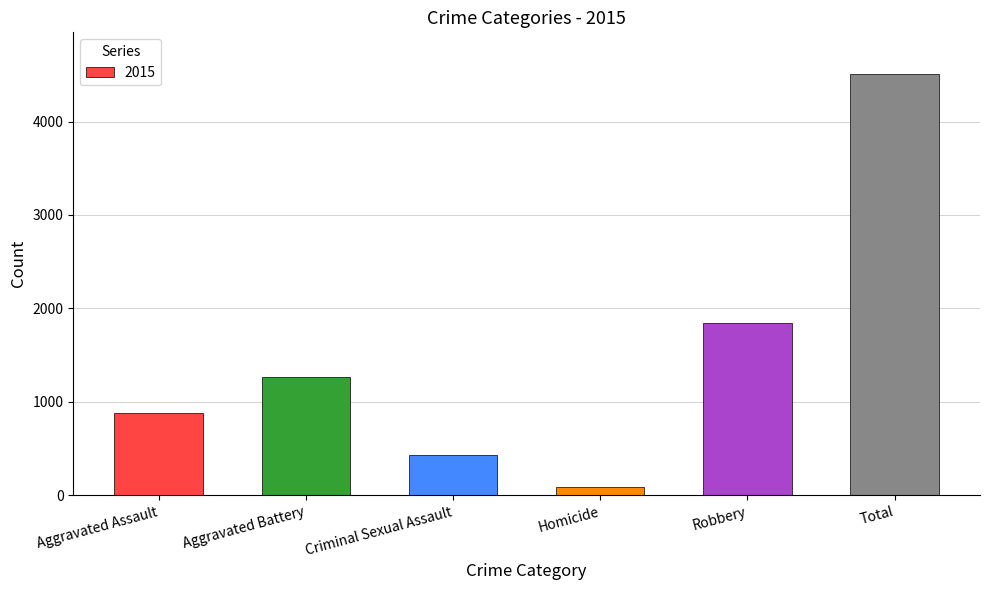

What is the label of the 3rd bar from the left?

Criminal Sexual Assault